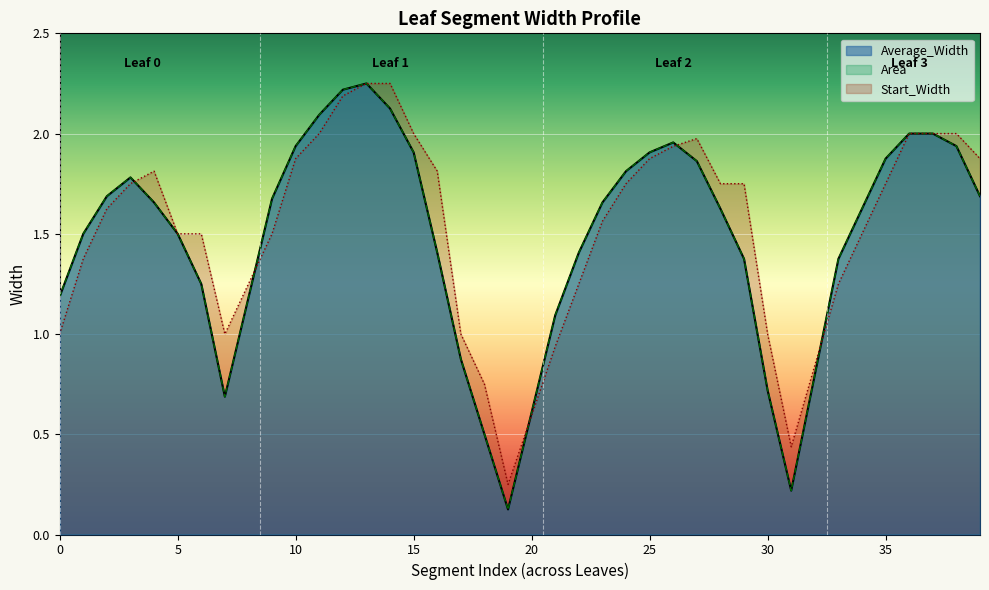

Does the chart display data point markers on the line(s)?

No